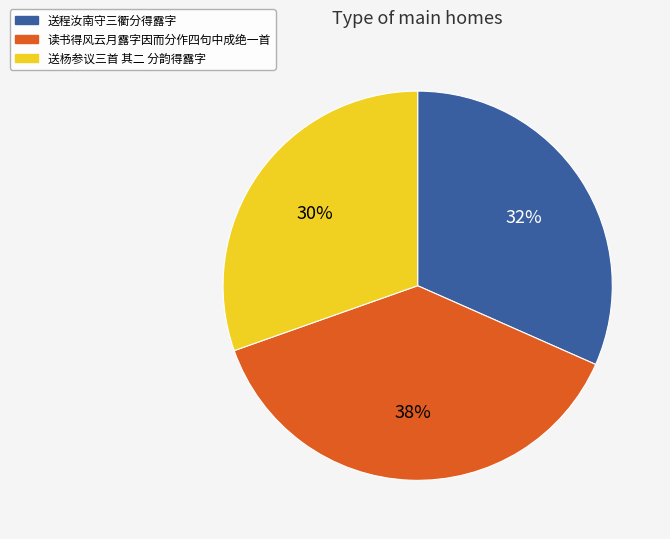

Which slice is the smallest?

送杨参议三首 其二 分韵得露字